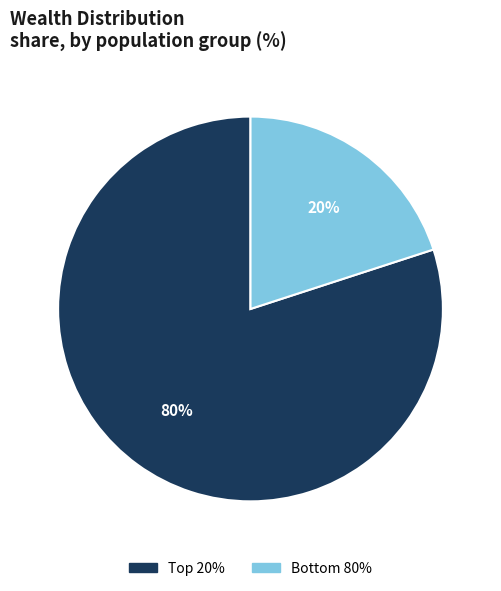

Which category has the biggest portion of the pie?

Top 20%